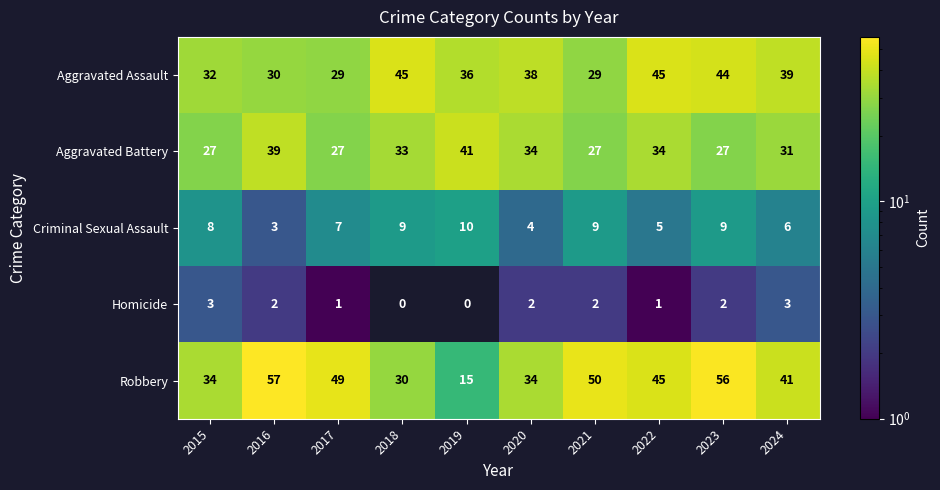

Which series has the largest range (max minus min)?

Robbery